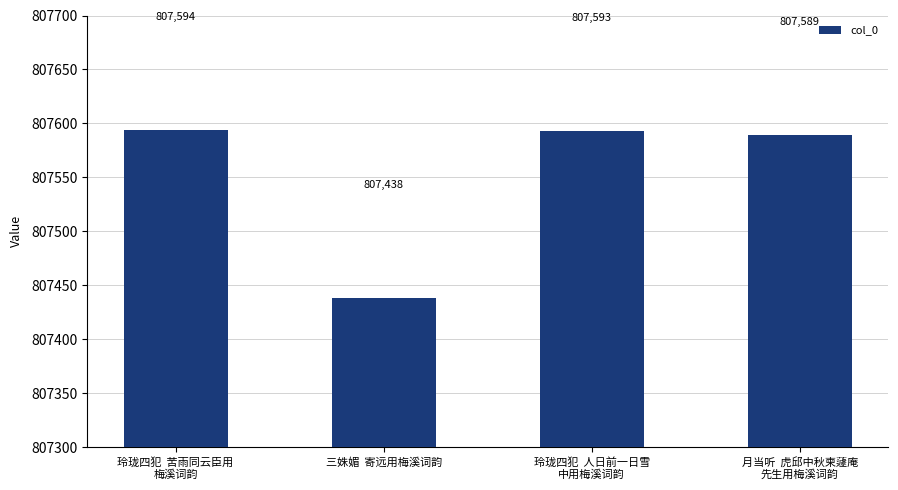

Where is the data nearest to the value 807516?

月当听  虎邱中秋柬蘧庵
先生用梅溪词韵